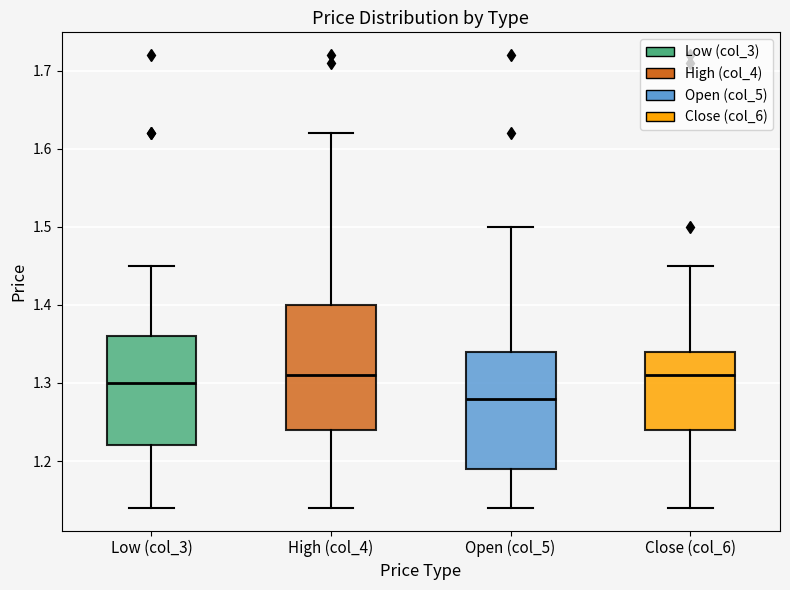

Where is the upper edge of the box for High (col_4) on the y-axis? The values are not printed on the chart, so give them approximately, as read against the axis.

1.40